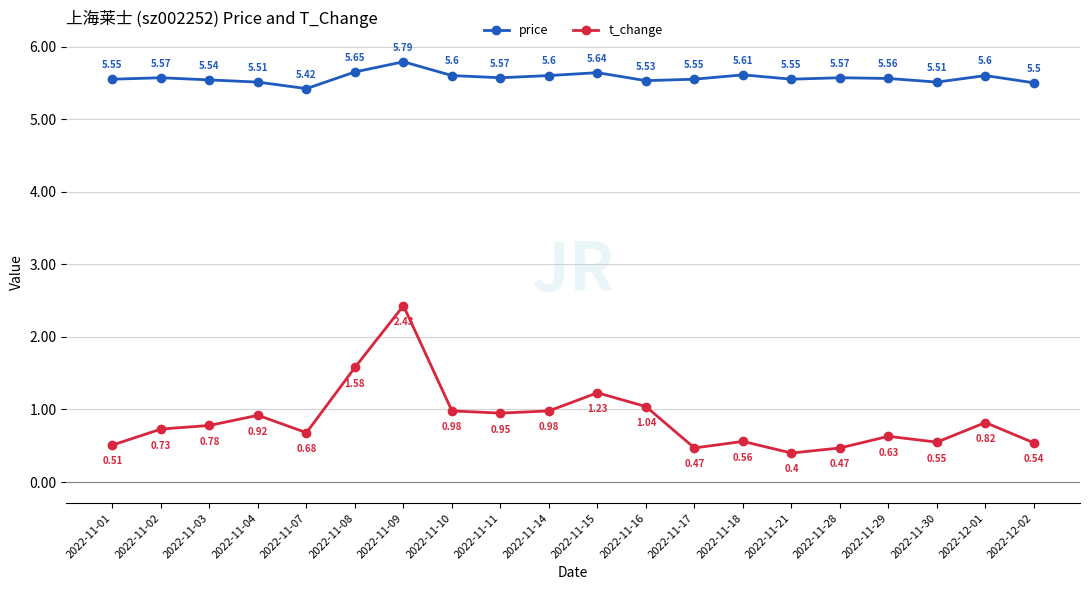

Is the value of price at 2022-11-21 greater than the value of t_change at 2022-12-01?

Yes